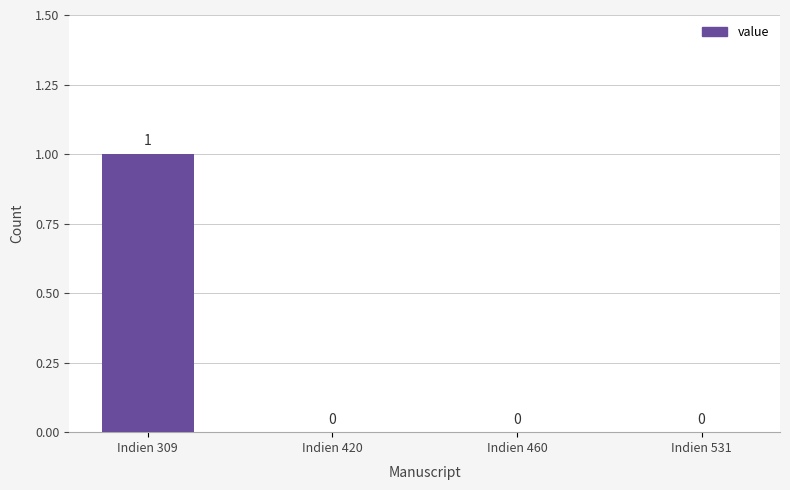

True or false: the data shows 1 at Indien 460.

False